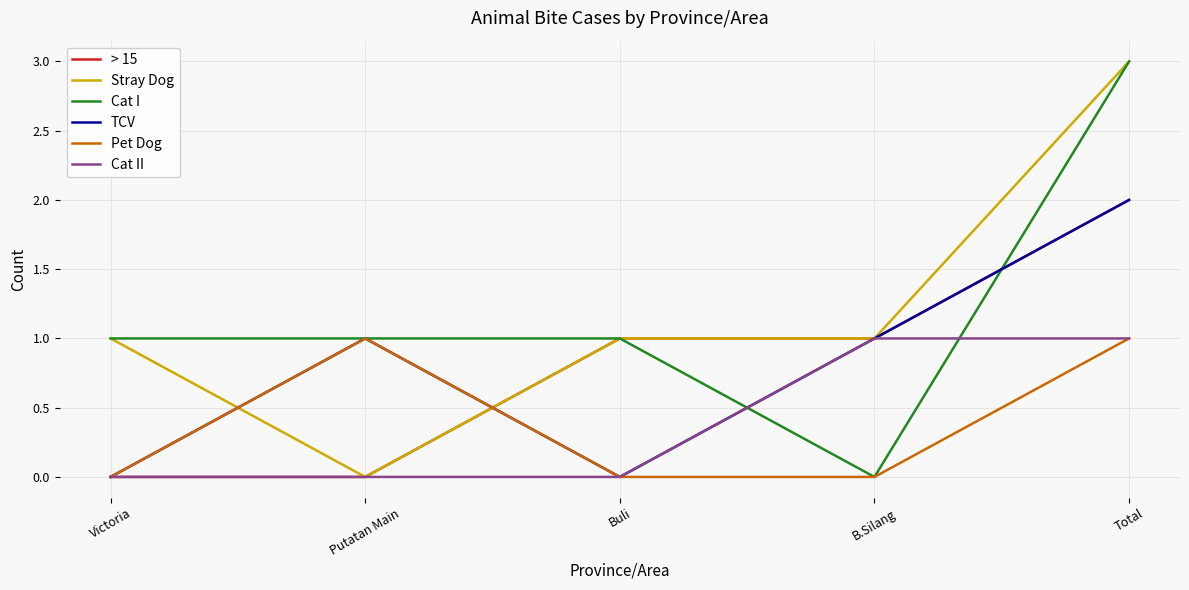

Is it true that Cat II equals 1 at B.Silang?

True